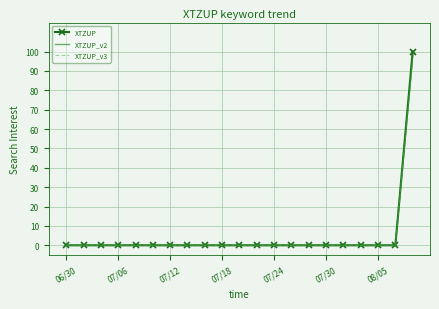

What is the maximum value for XTZUP_v2?

98